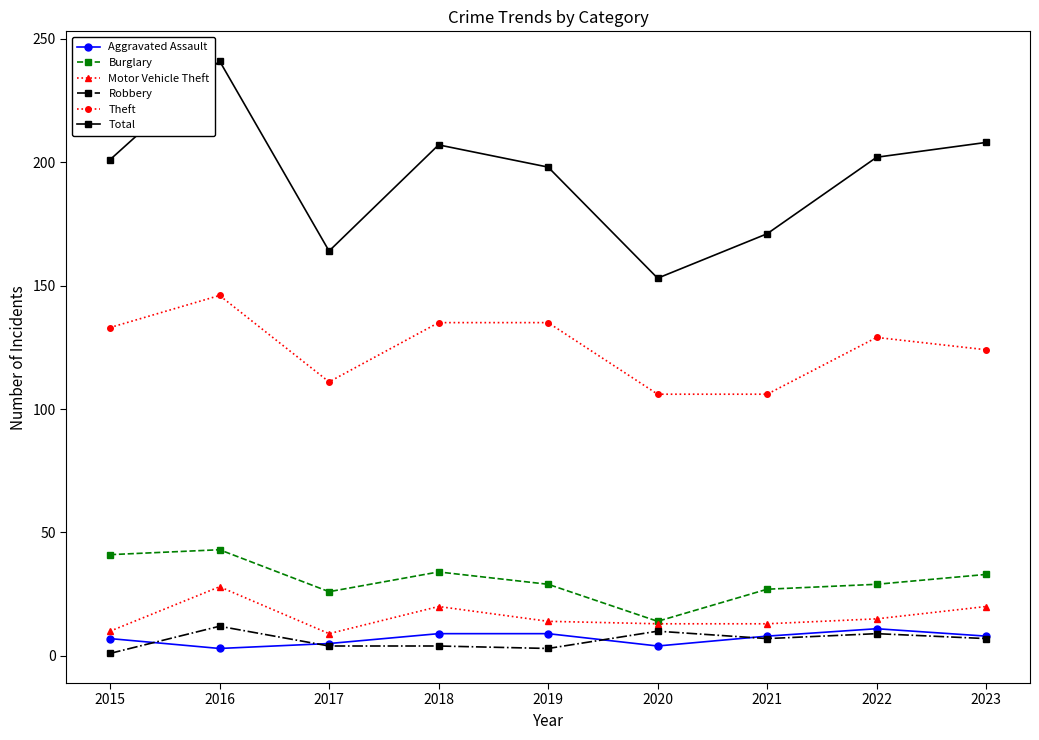

What is the approximate value of Theft at 2021?

106